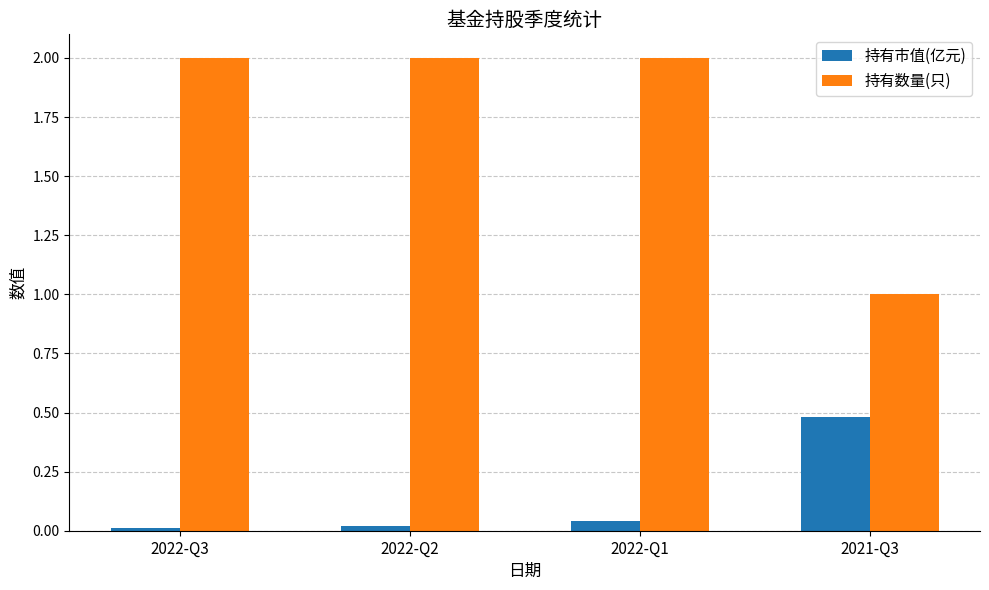

Which series has the largest total across all categories?

持有数量(只)